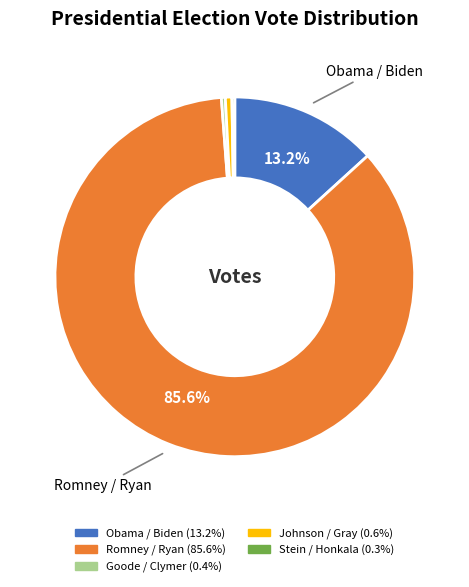

Is there any slice that represents more than half of the pie?

Yes